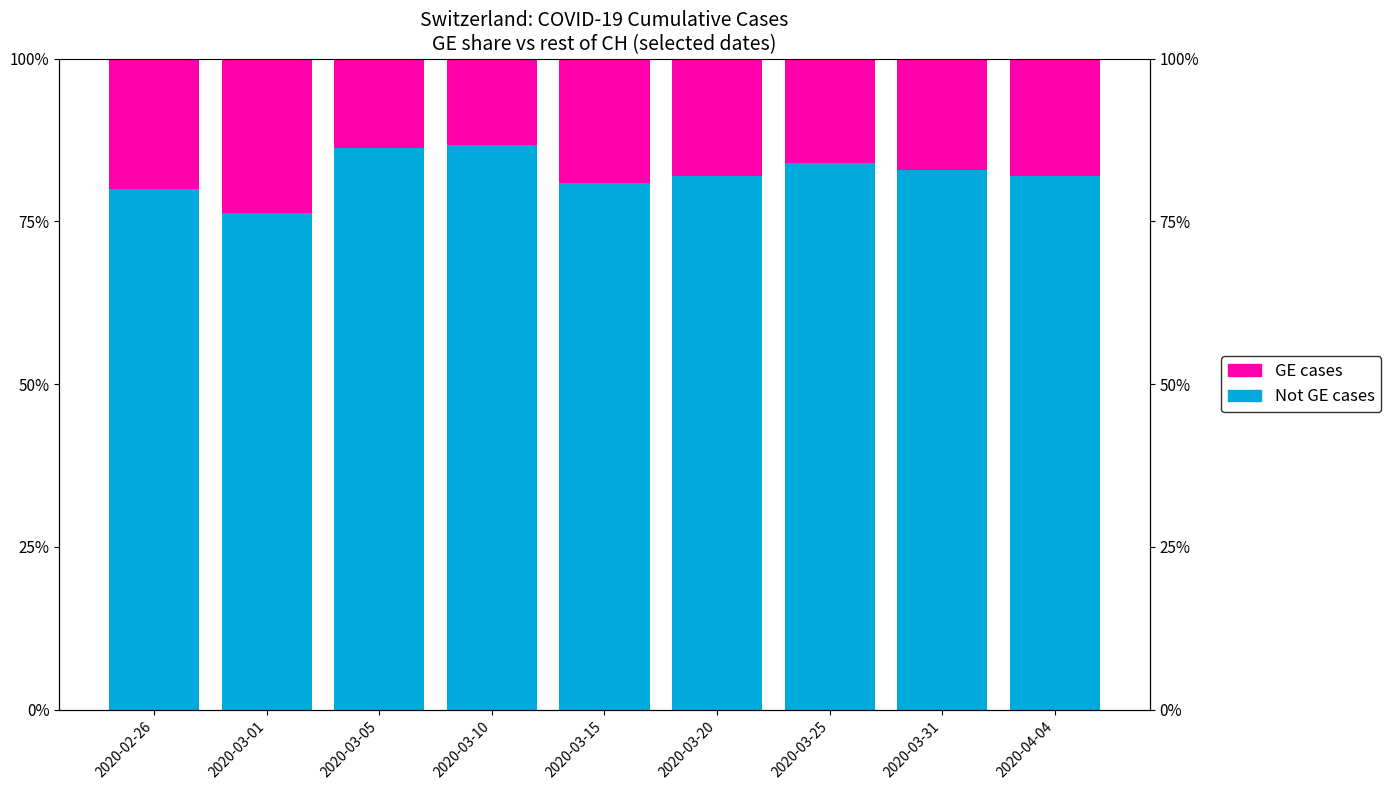

What is the difference between the maximum and minimum values in the Not GE cases (remaining CH) series?

10.4